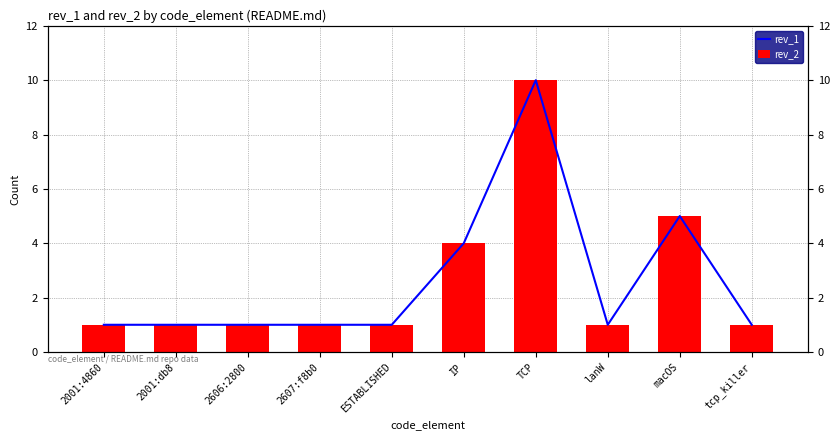

Reading right to left, what are all the values shown in this chart?

rev_1: tcp_killer=1	macOS=5	lanW=1	TCP=10	IP=4	ESTABLISHED=1	2607:f8b0=1	2606:2800=1	2001:db8=1	2001:4860=1
rev_2: tcp_killer=1	macOS=5	lanW=1	TCP=10	IP=4	ESTABLISHED=1	2607:f8b0=1	2606:2800=1	2001:db8=1	2001:4860=1